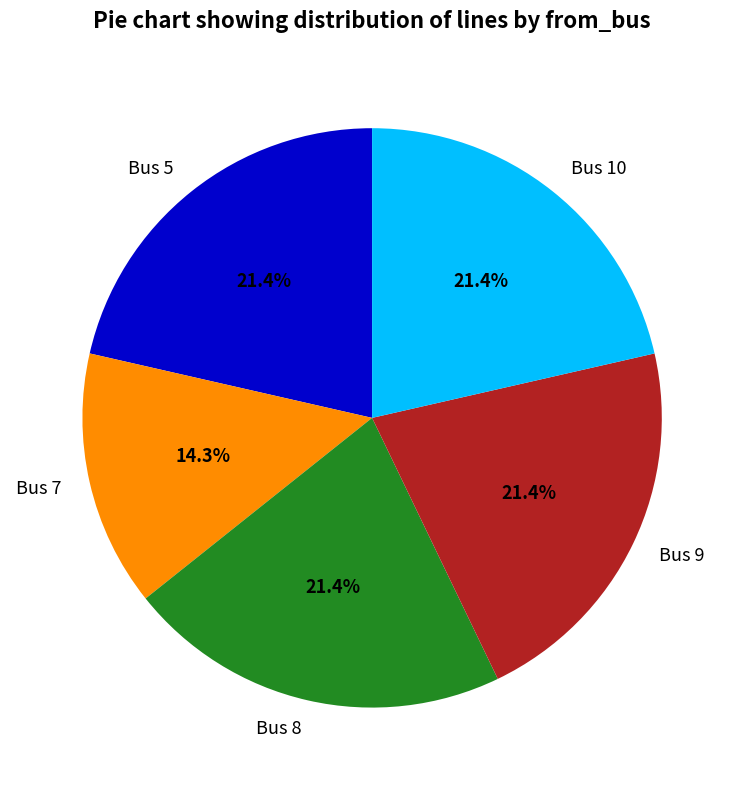

To the nearest percent, what is the difference between the largest and smallest slice percentages?

7%